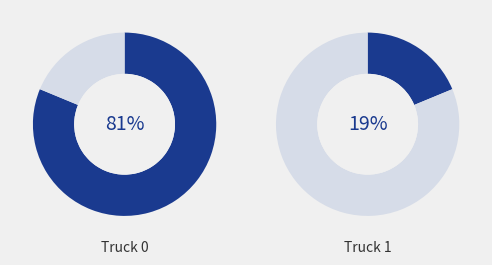

Which slice represents more than half of the pie?

Truck 0